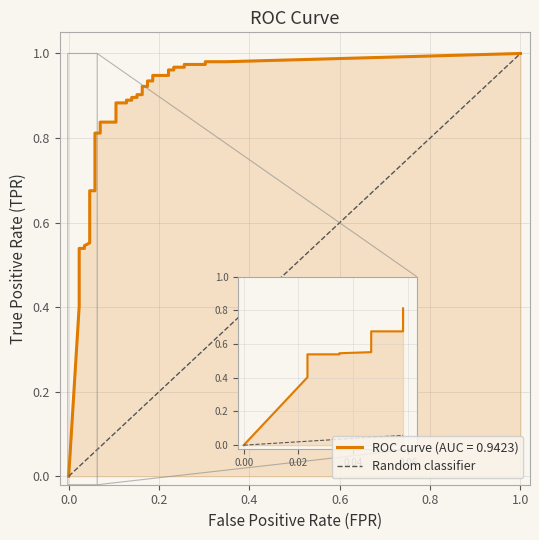

What is the difference between the maximum and minimum values?

1